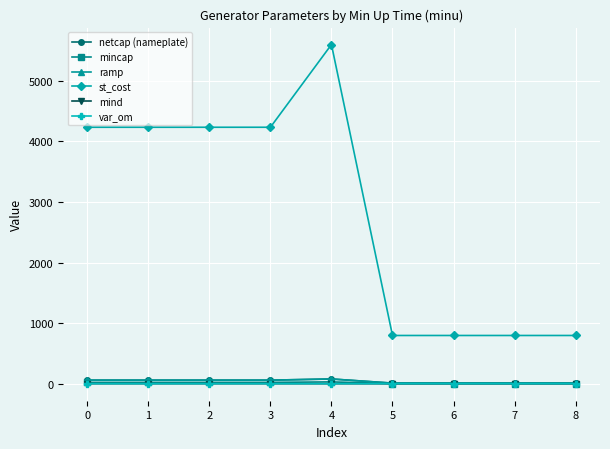

Where is the first local maximum for ramp?

4